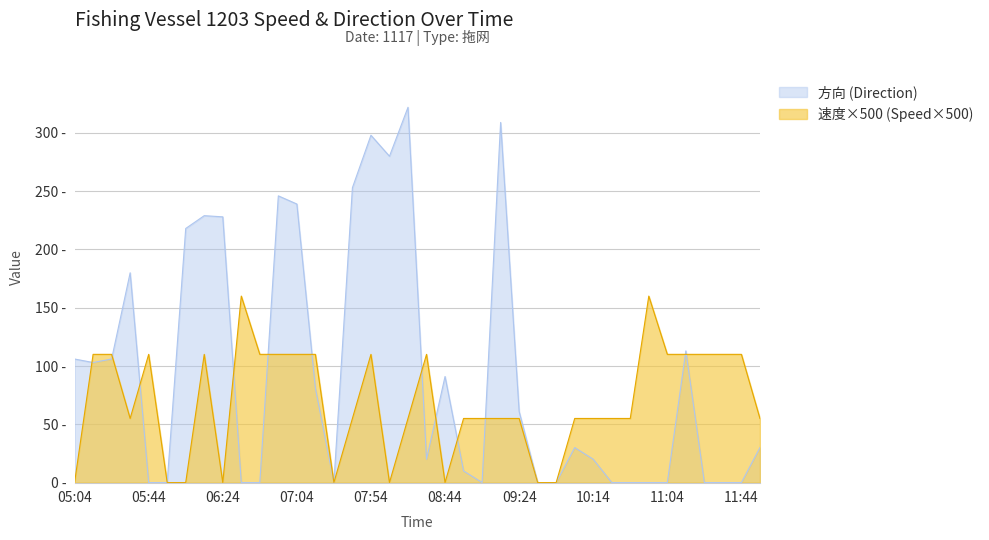

What is the total value across all series at 06:44?

110